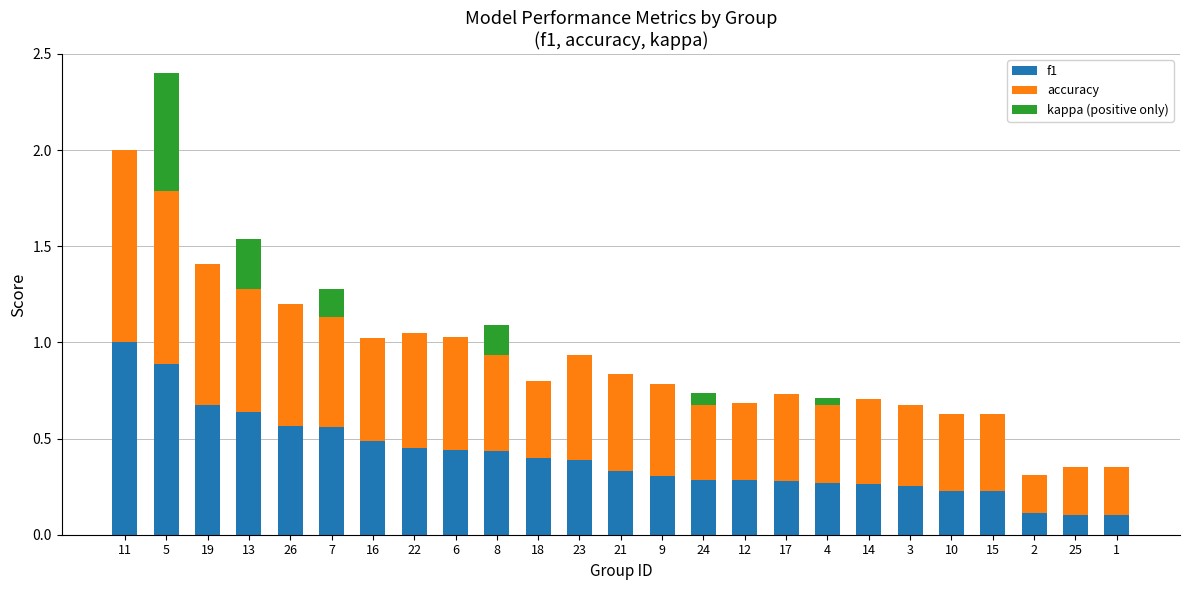

Is it true that f1 equals 1.4 at 11?

False